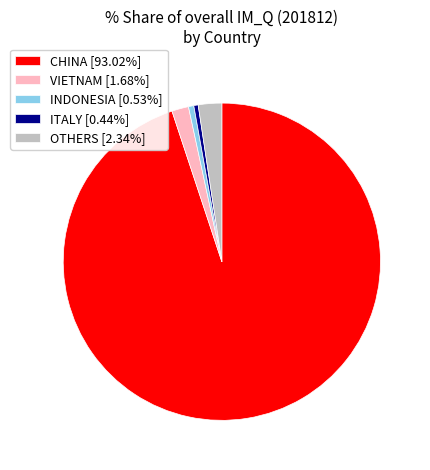

Approximately how many times larger is the value at INDONESIA [0.53%] compared to VIETNAM [1.68%]?

0.3